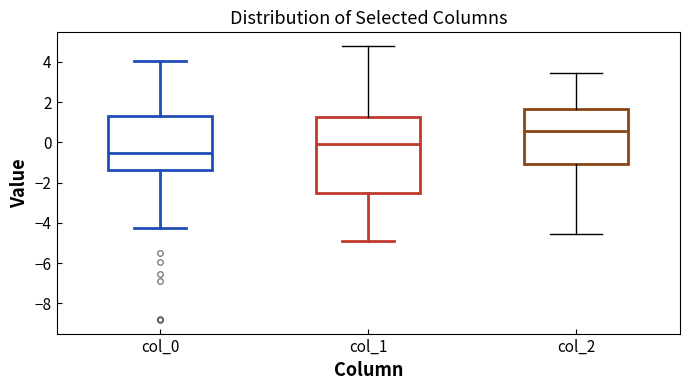

Which box has the lowest median line?

col_0